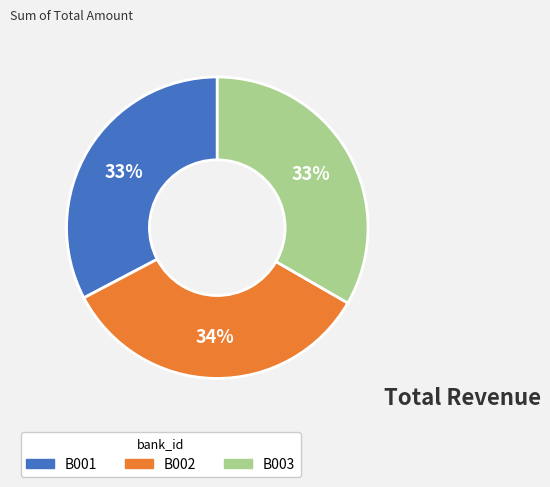

How many segments does this pie chart have?

3